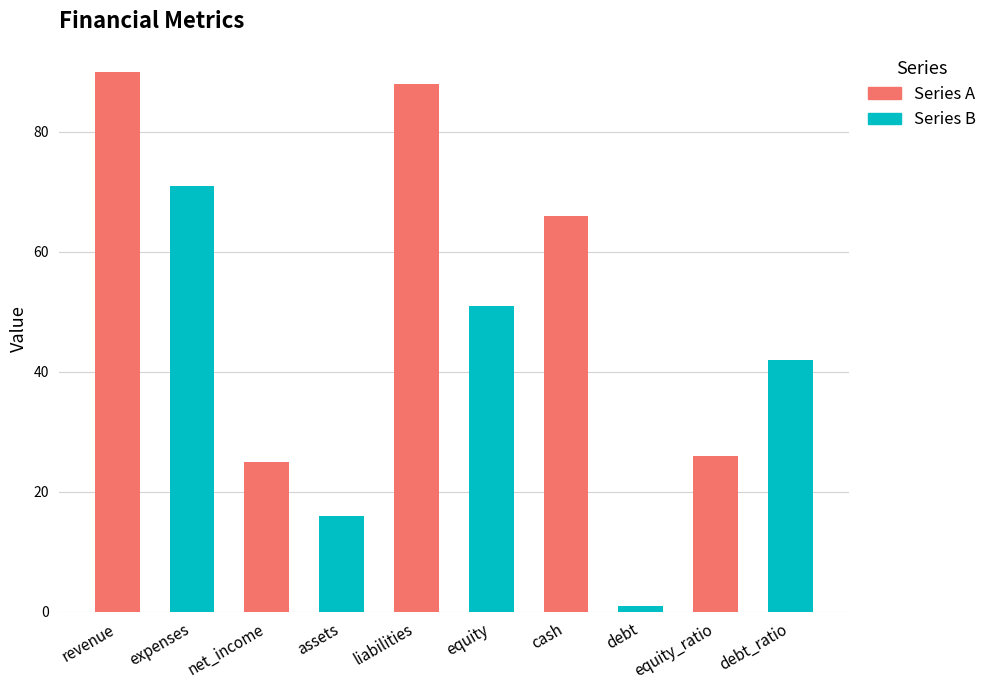

What is the average value?

48